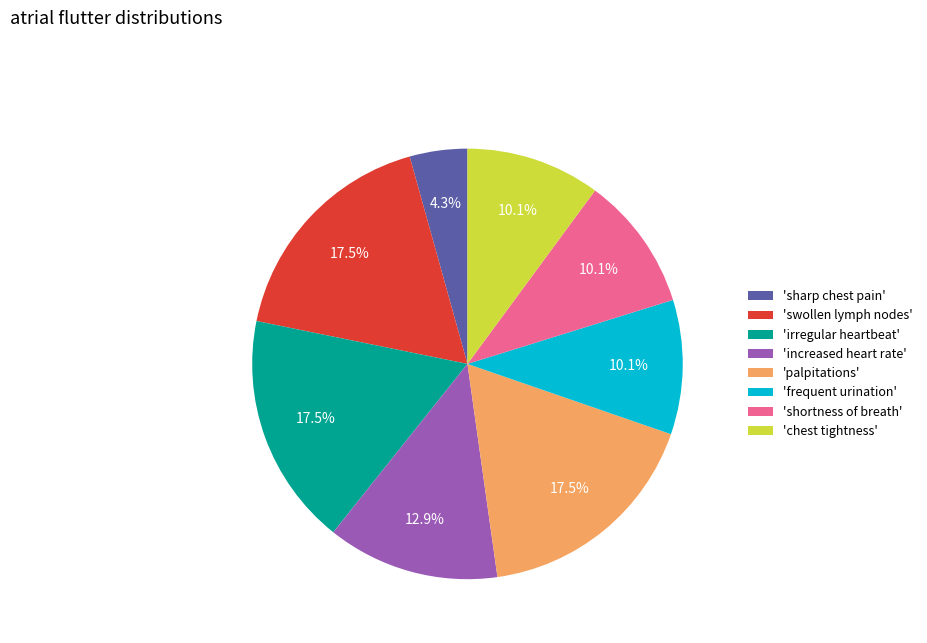

Which category has the smallest portion of the pie?

'sharp chest pain'